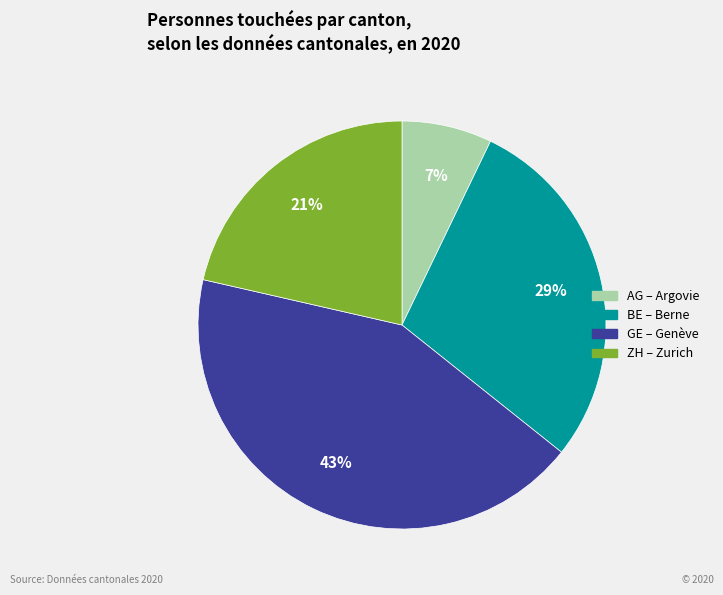

To the nearest percent, what is the difference between the largest and smallest slice percentages?

36%